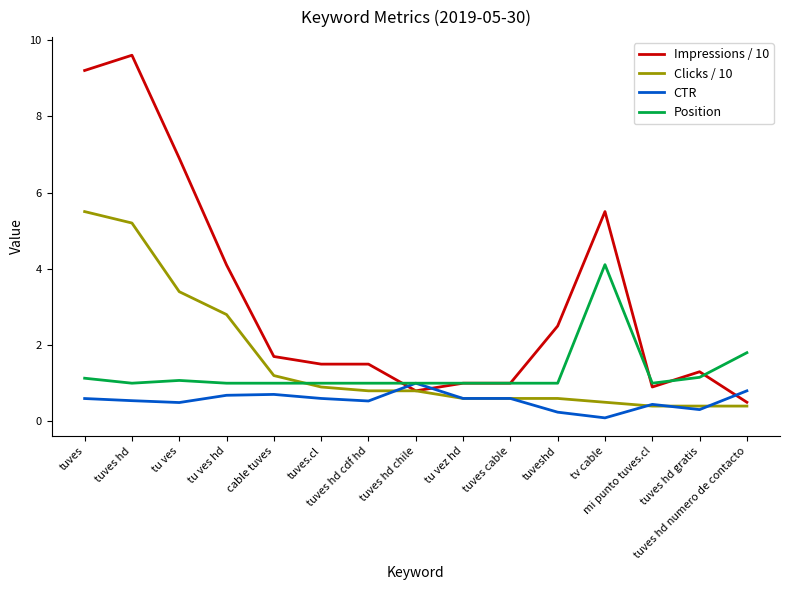

Which series has the widest spread of values?

Impressions / 10